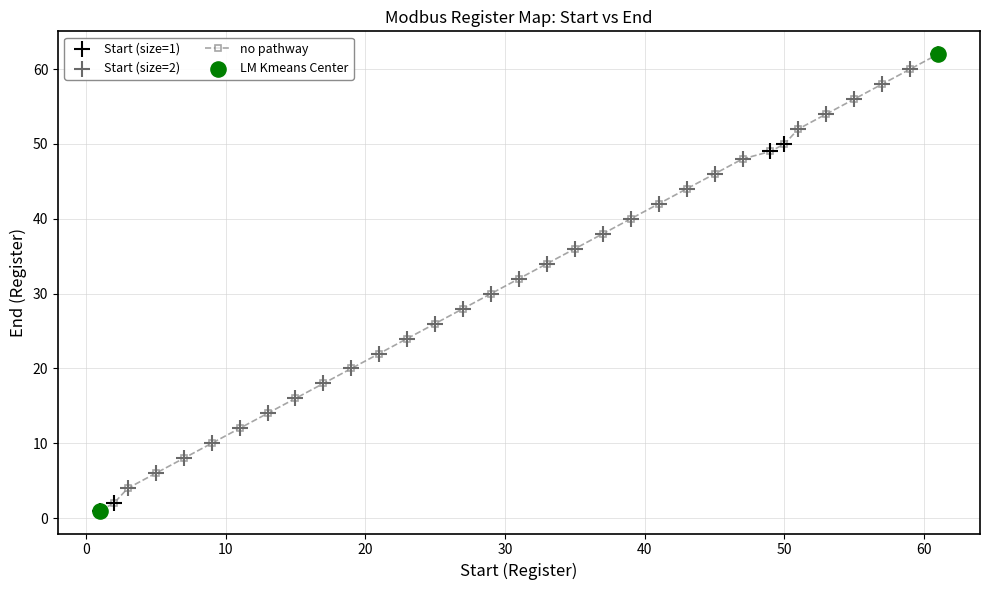

True or false: the data has more than 2 interior local peaks.

False